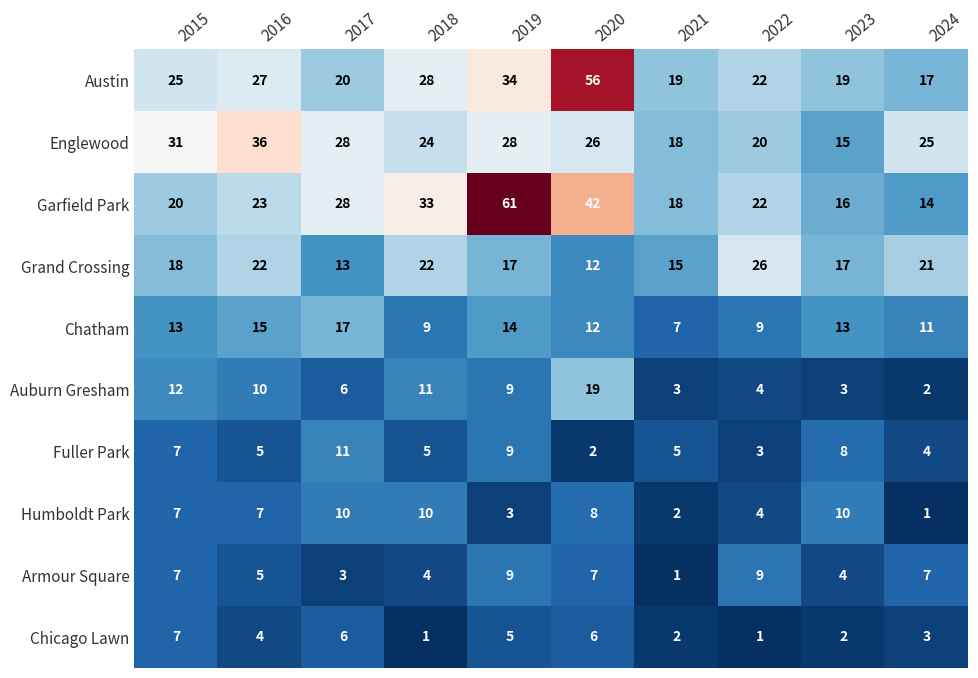

Which series has the largest range (max minus min)?

Garfield Park